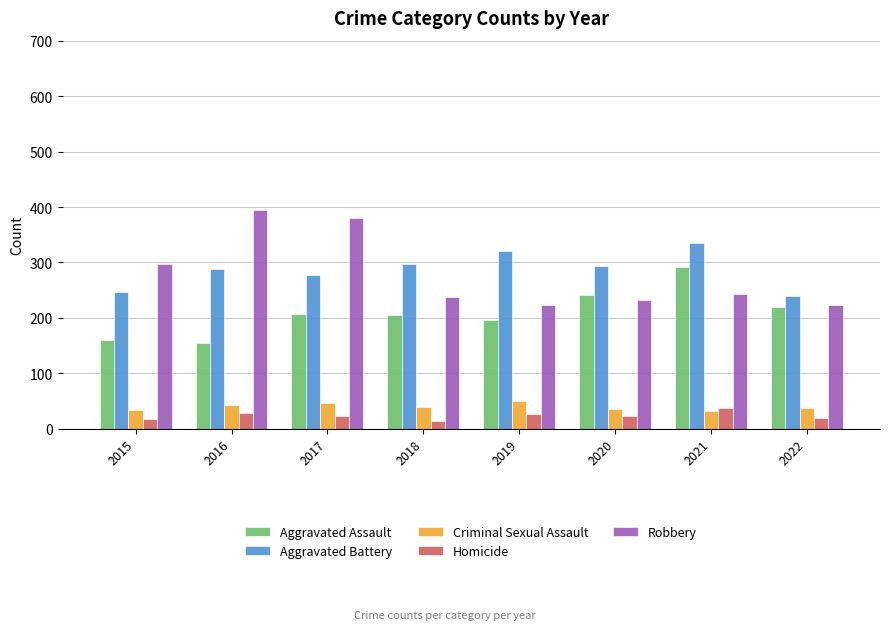

What is the greatest value displayed?

394